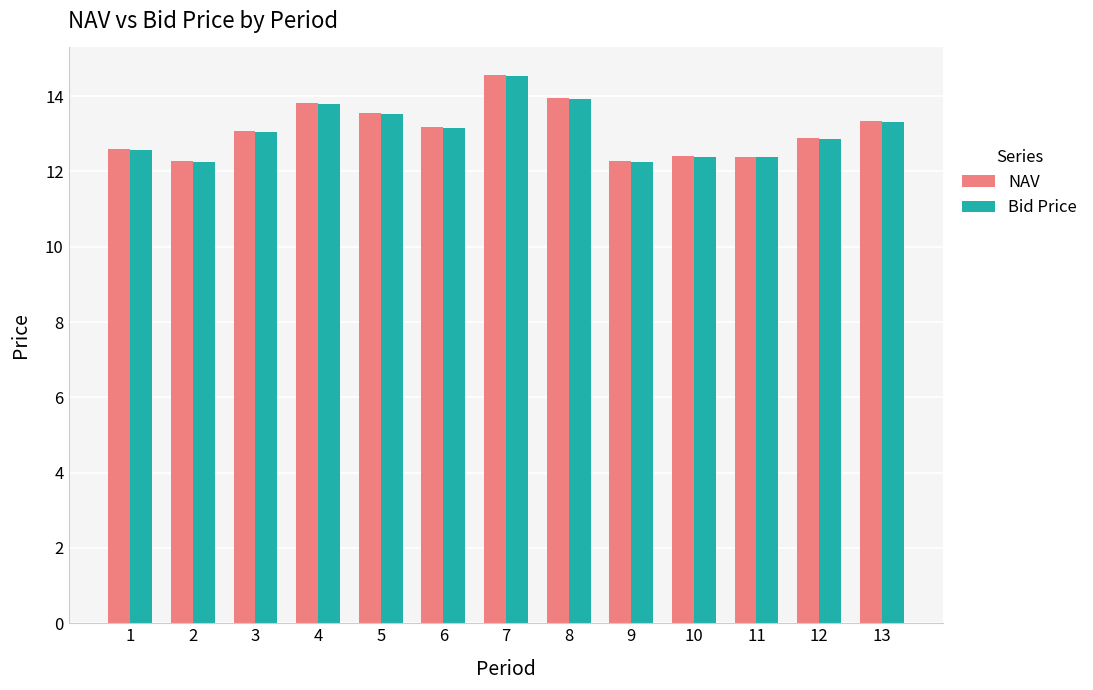

What is the value of the Bid Price bar at the 2nd from the left?

12.3